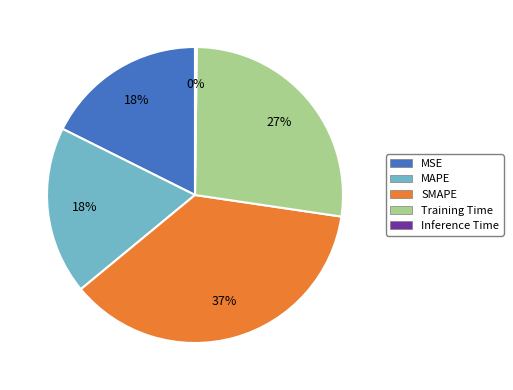

To the nearest percent, what is the difference between the SMAPE and Training Time slice percentages?

10%